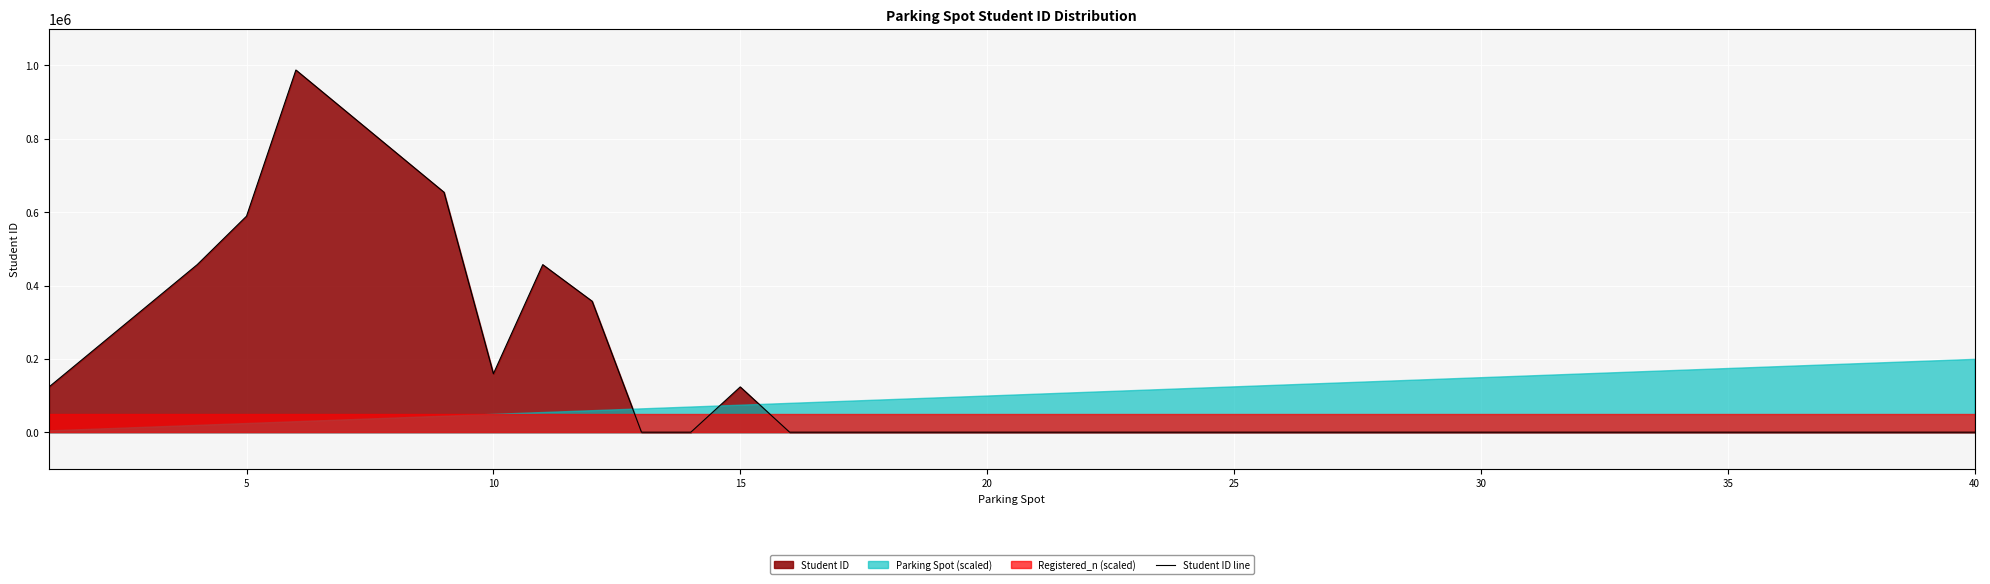

Between 28 and 9, which is larger?

9